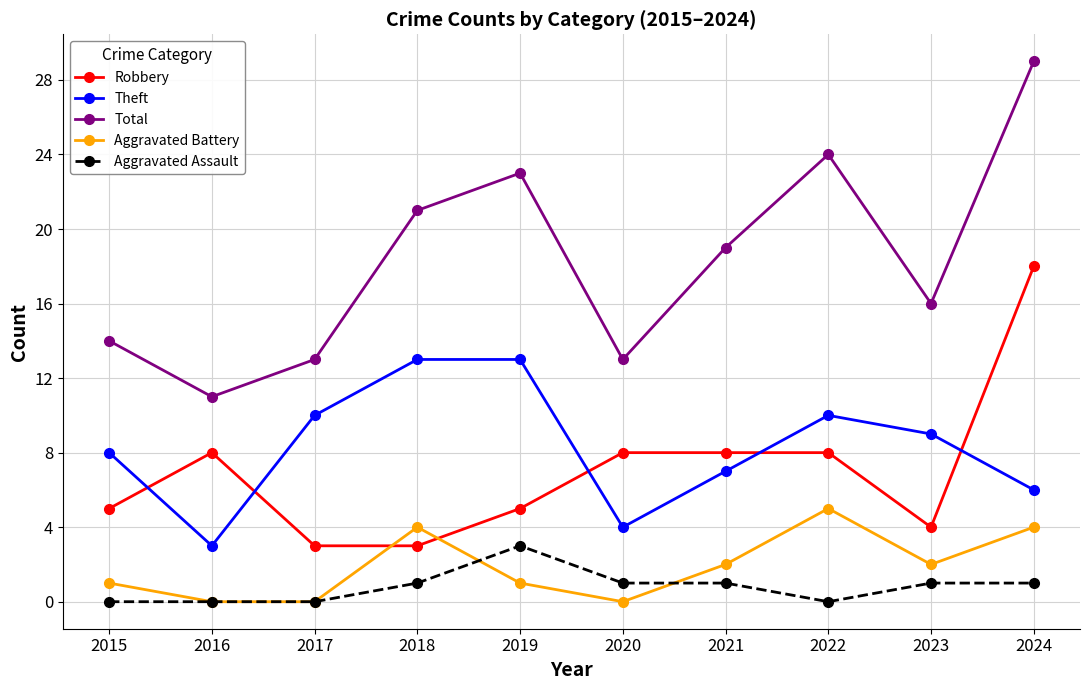

What is the value of the Total point at the 3rd from the left?

13